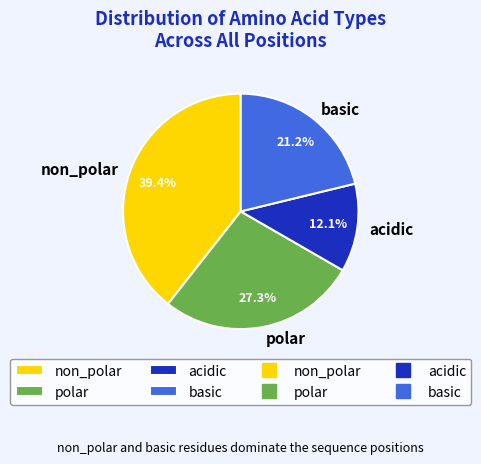

To the nearest percent, what percentage of the pie is polar?

27%